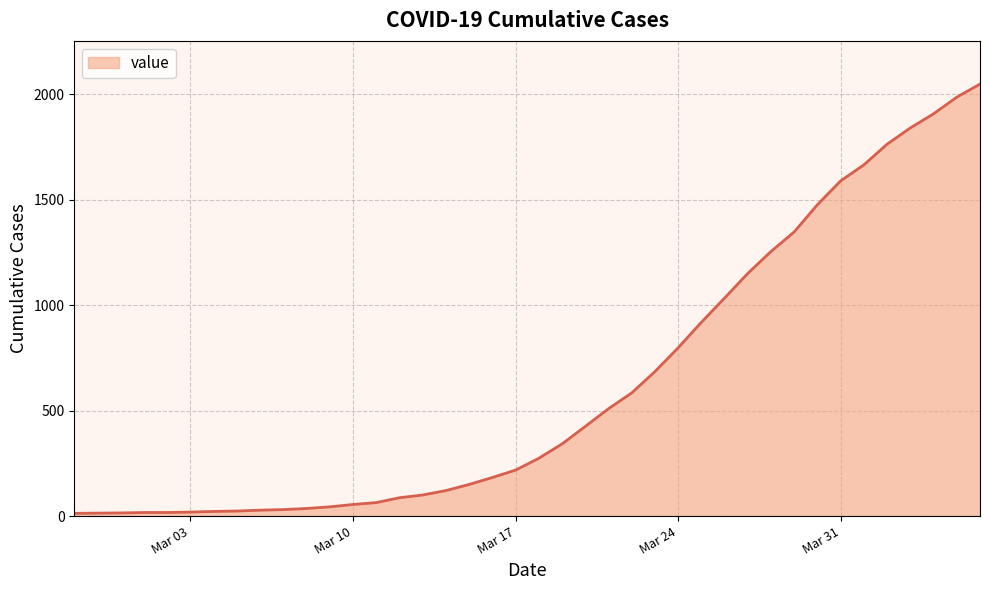

What is the difference between the maximum and minimum values?

2036